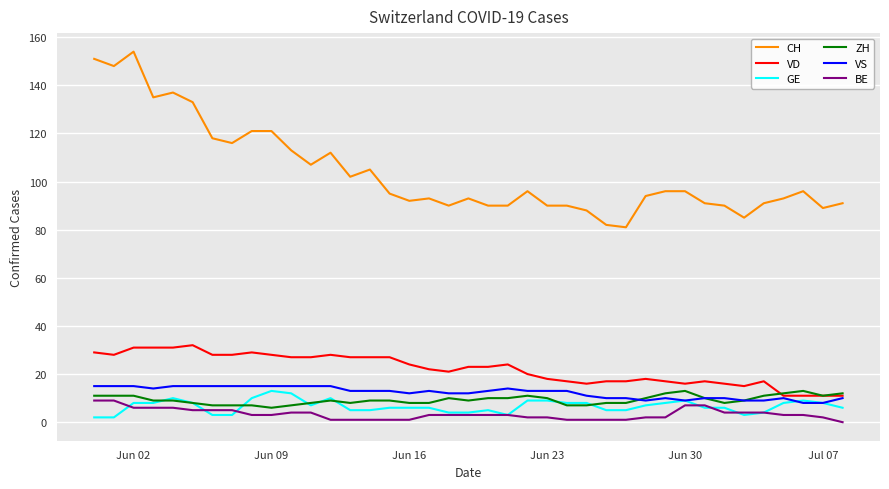

What is the average value of the BE series?

3